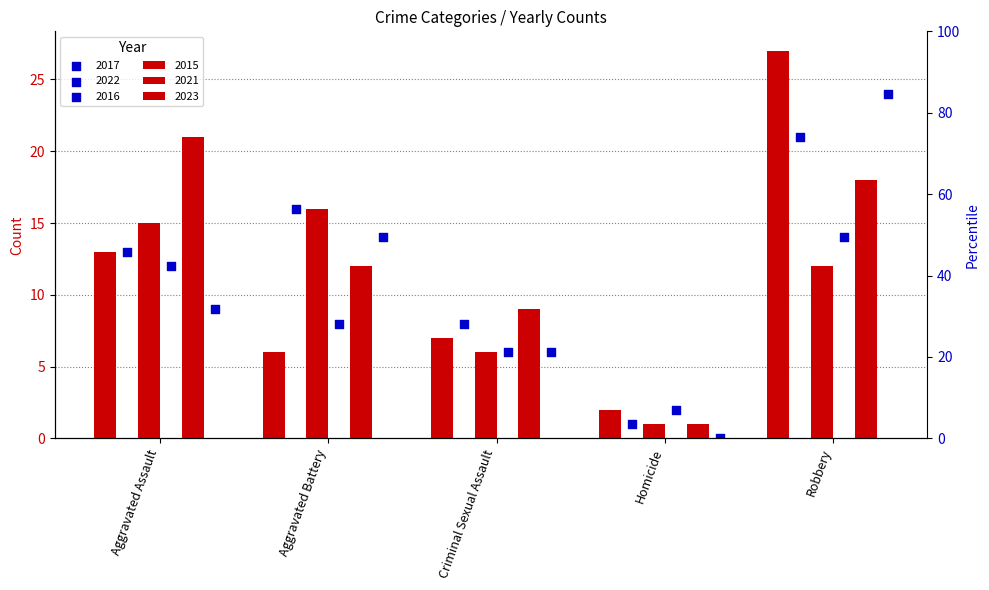

What are all the series names shown in the legend?

2015, 2017, 2021, 2022, 2023, 2016